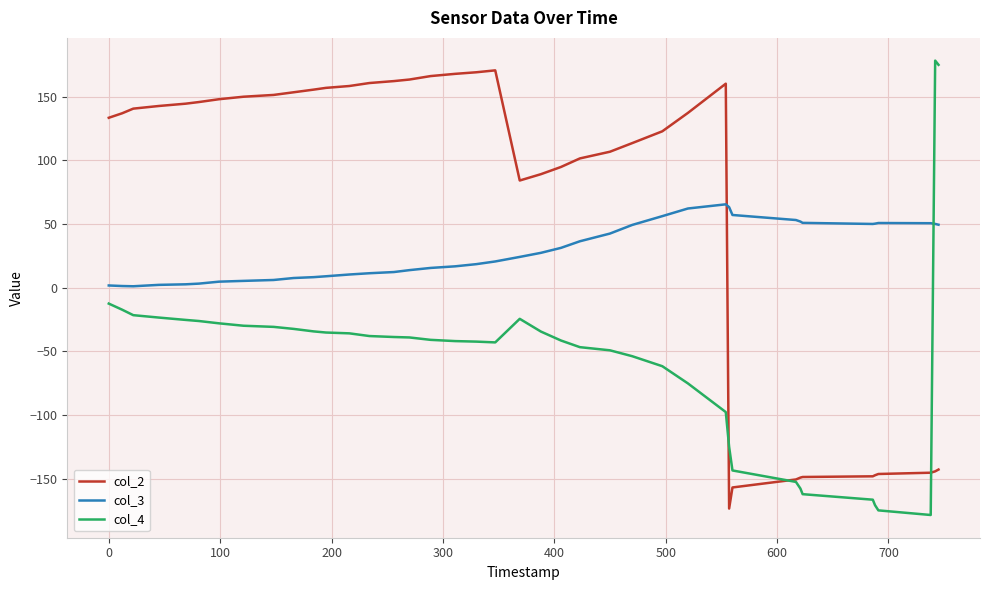

List the series in order of their overall mean, highest first.

col_2, col_3, col_4